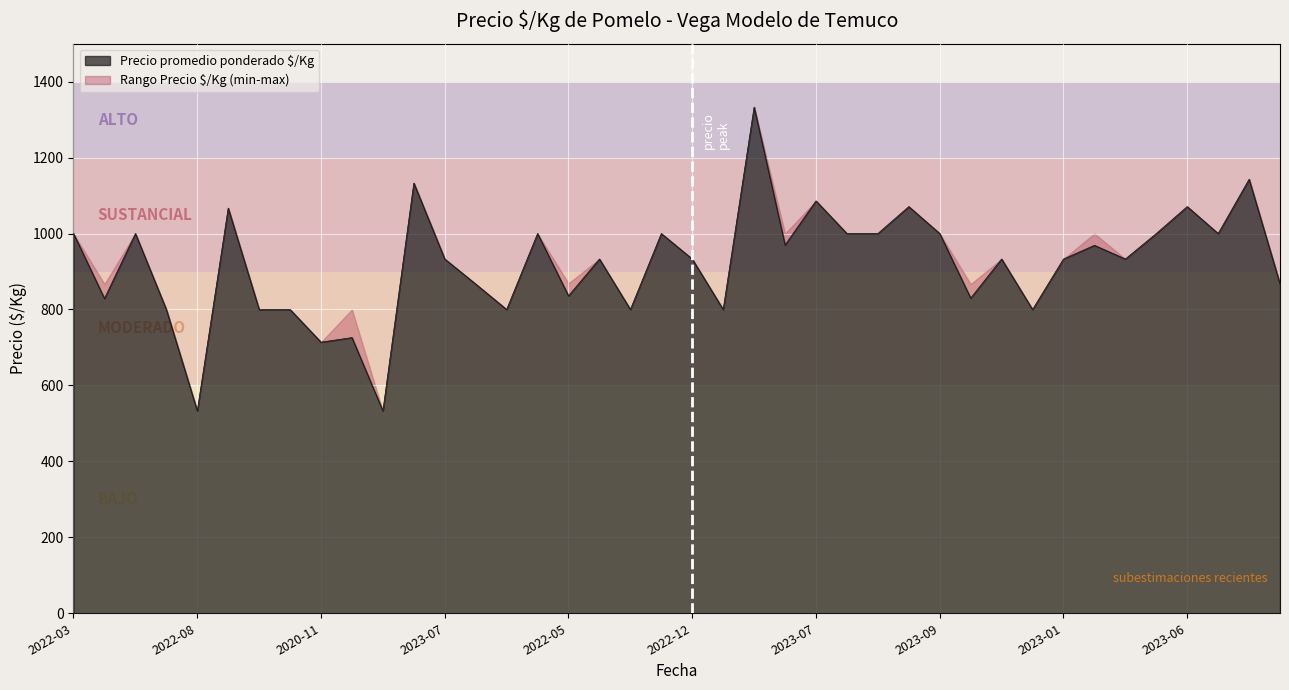

Where is Precio minimo nearest to the value 933?

2023-07-26